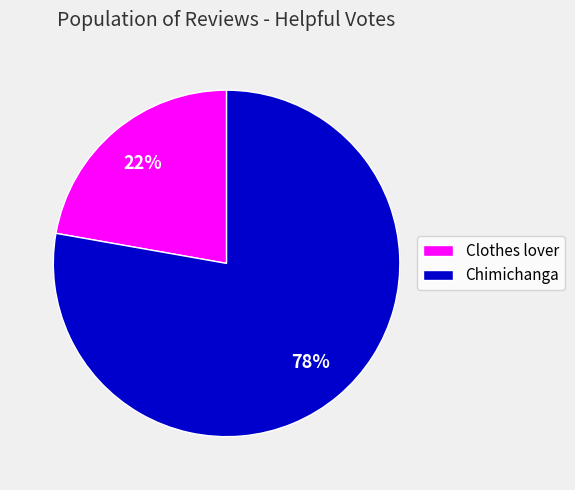

True or false: Chimichanga accounts for 78% of the total.

True